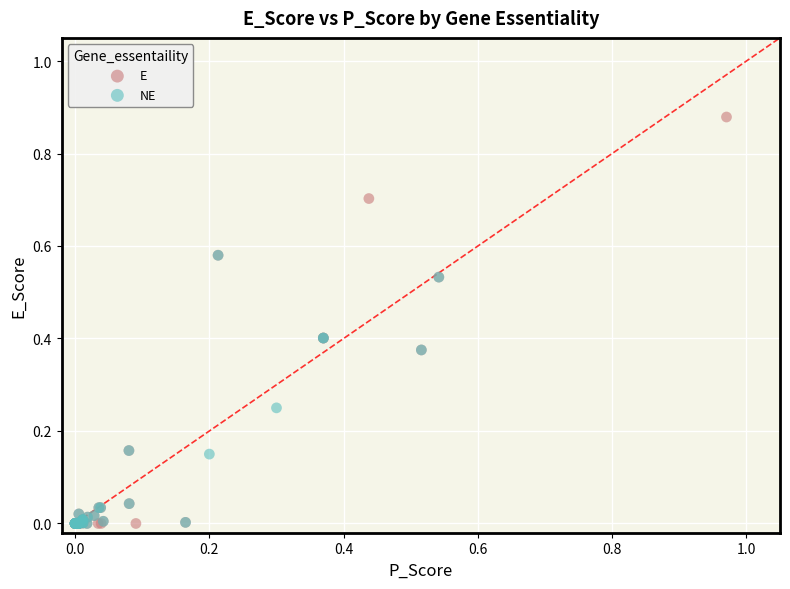

Which series contains the highest Y value?

E